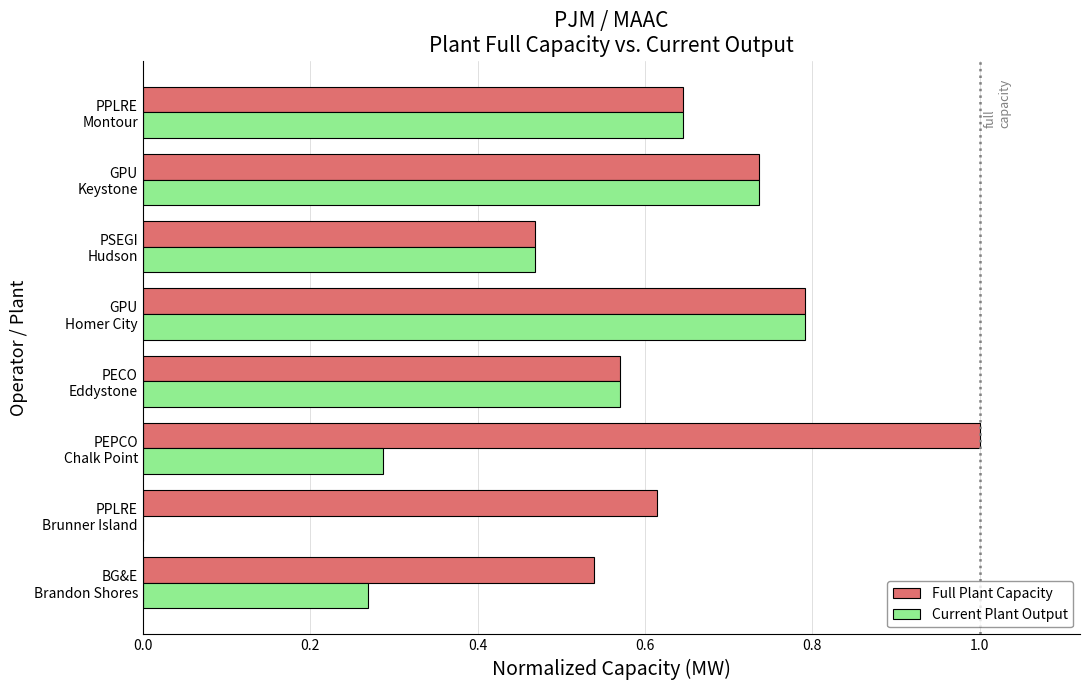

What is the sum of all Full Plant Capacity values?

5.4